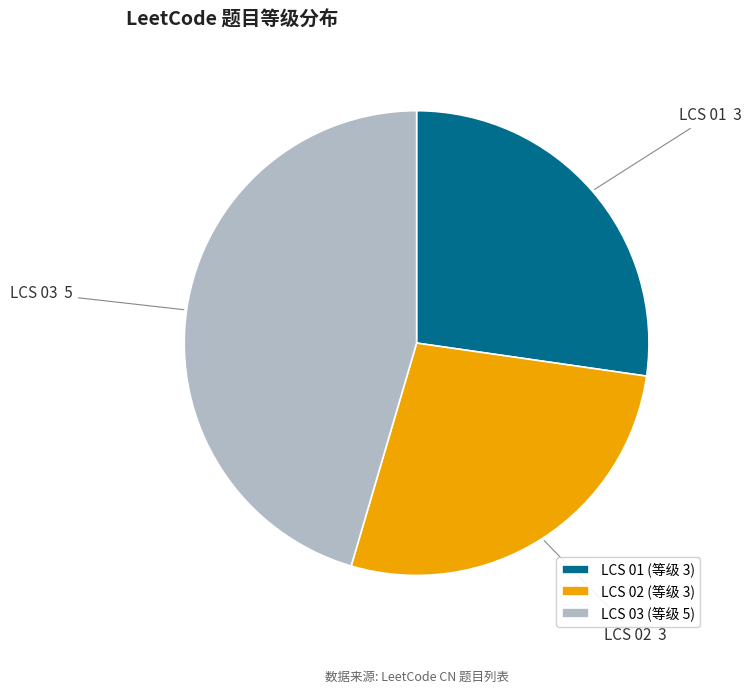

What is the ratio of the value at LCS 01 to the value at LCS 03?

0.6